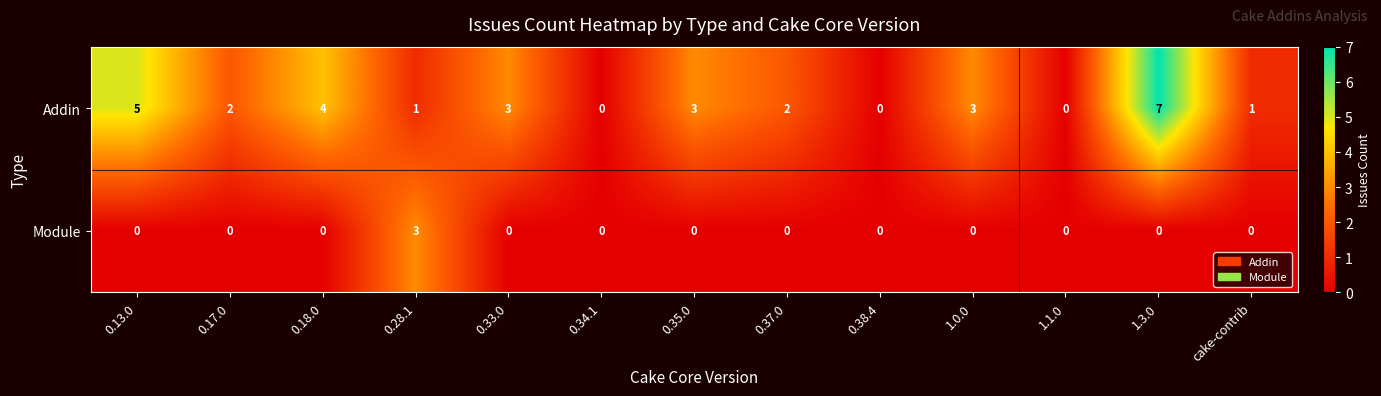

Count the Addin values in the range 1 to 3.

7